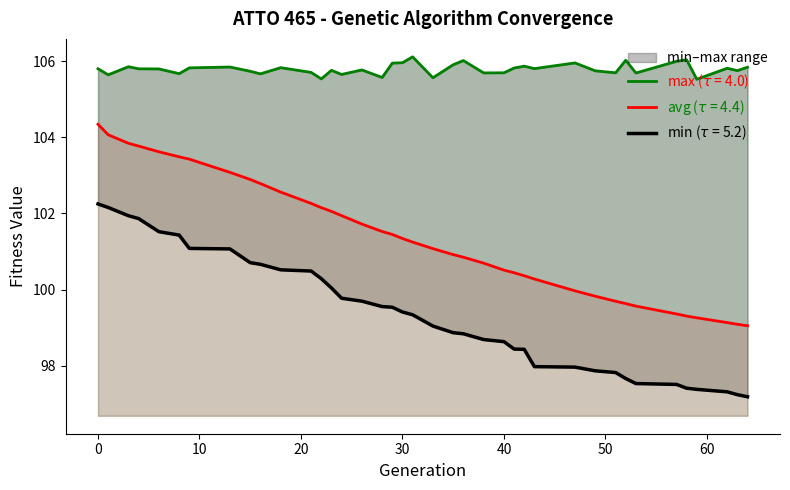

What is the spread (max minus min) of values at 3?

3.9